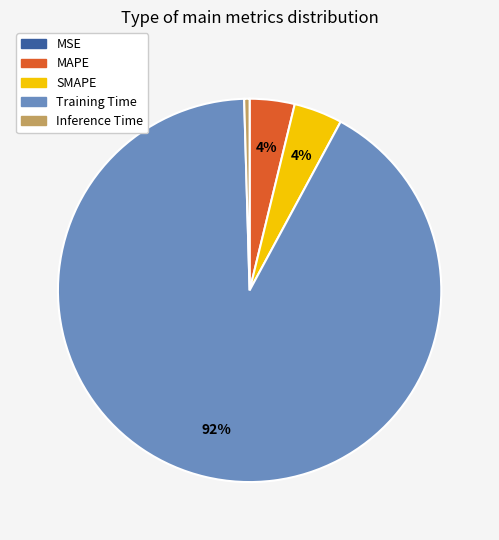

To the nearest percent, what is the difference between the largest and smallest slice percentages?

92%